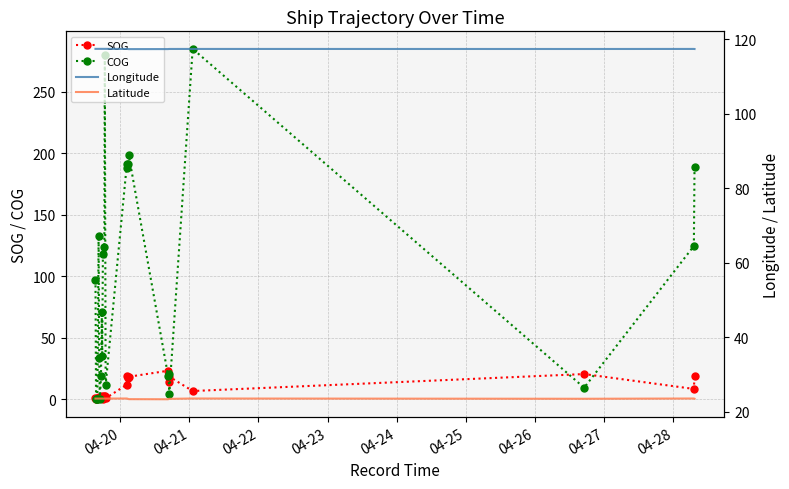

True or false: Longitude and SOG cross at least once.

False